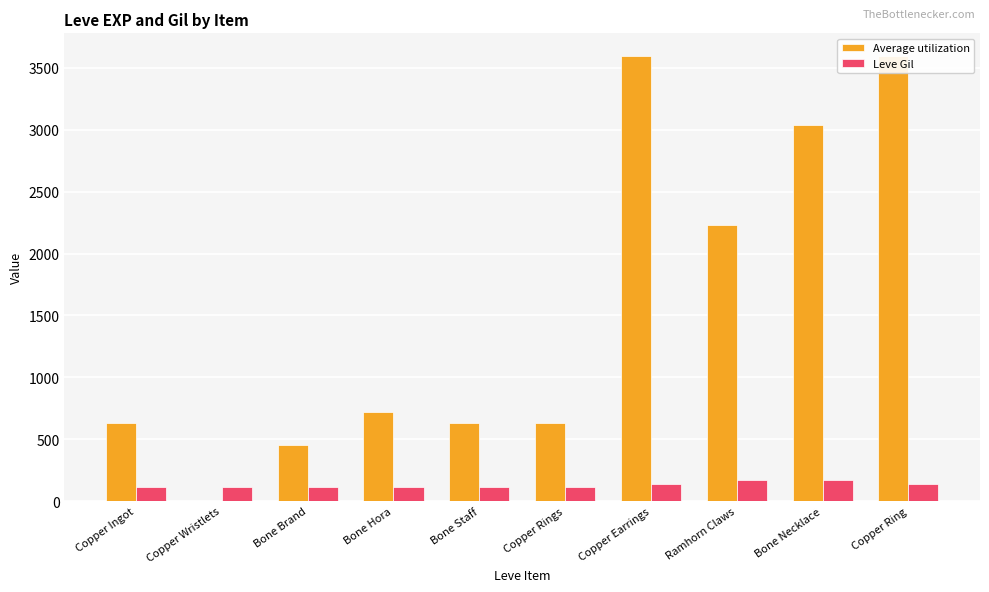

Rank the categories by Leve Gil value from lowest to highest.

Bone Brand, Bone Hora, Copper Rings, Copper Ingot, Bone Staff, Copper Wristlets, Copper Earrings, Copper Ring, Bone Necklace, Ramhorn Claws